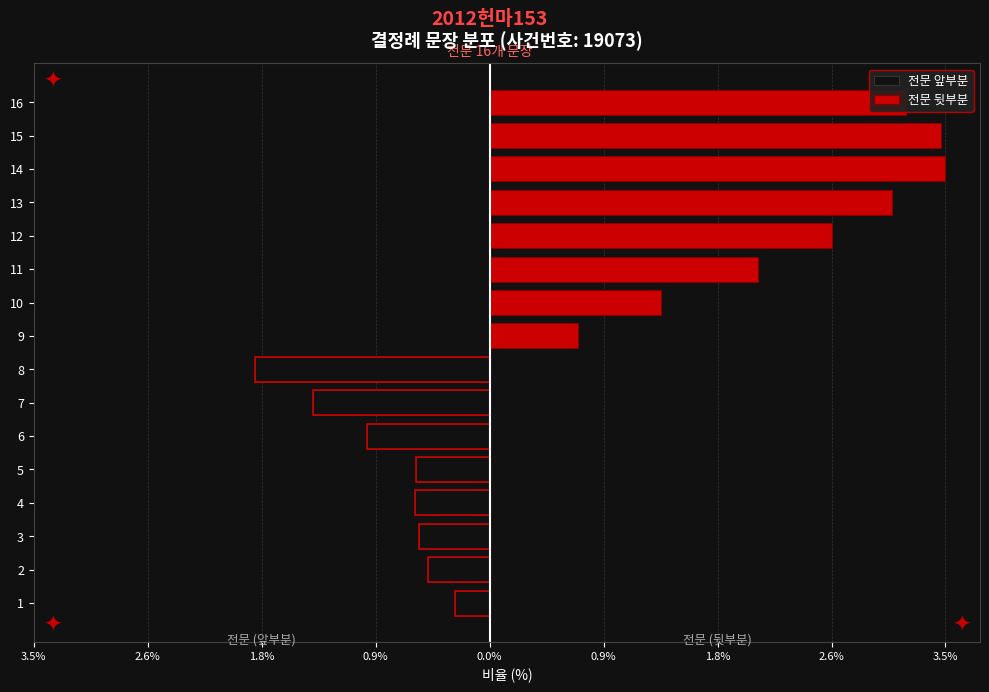

The 전문 뒷부분 series shows 5.1 at 13. True or false?

False